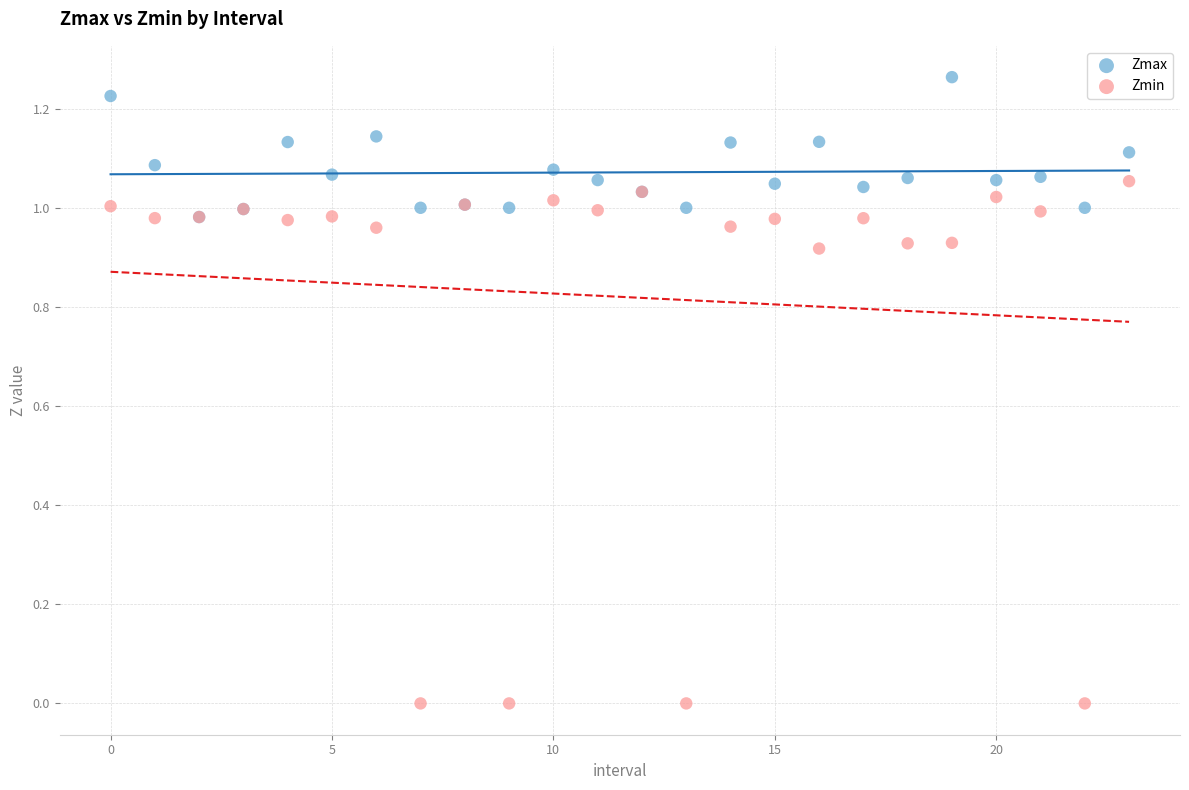

What are all the series names shown in the legend?

Zmax, Zmin